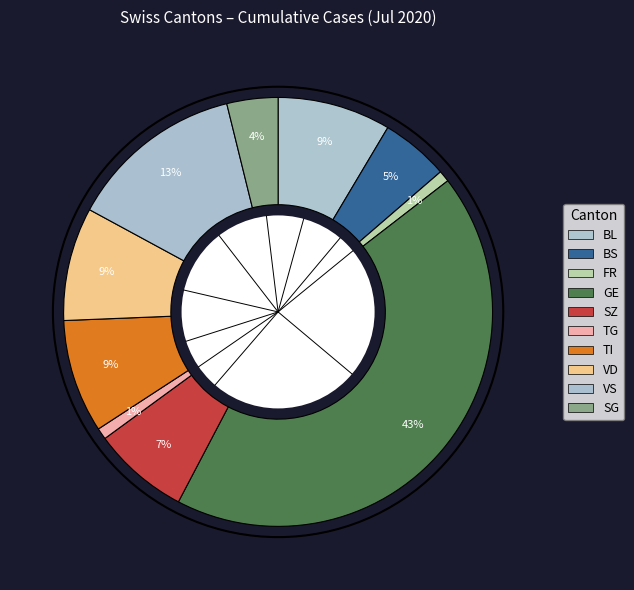

How many slices are in this pie chart?

10